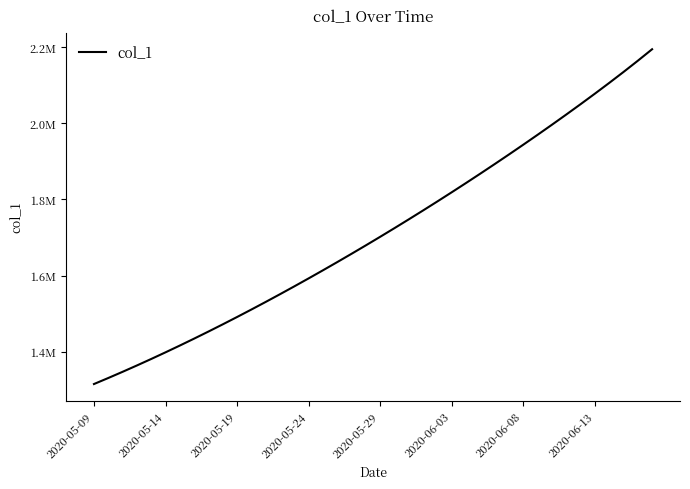

Where does the data first go above 1701853?

2020-05-29